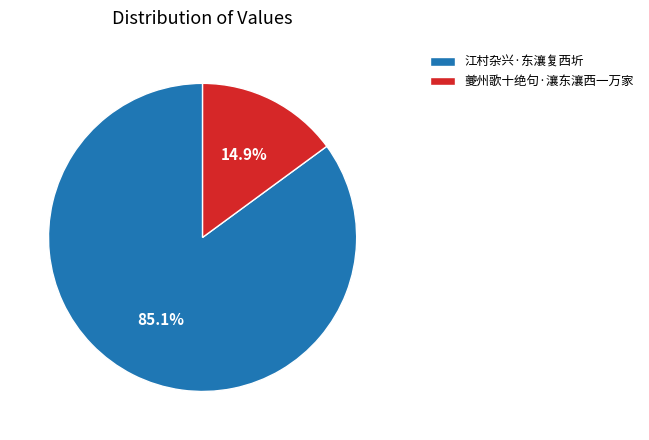

How many slices are in this pie chart?

2